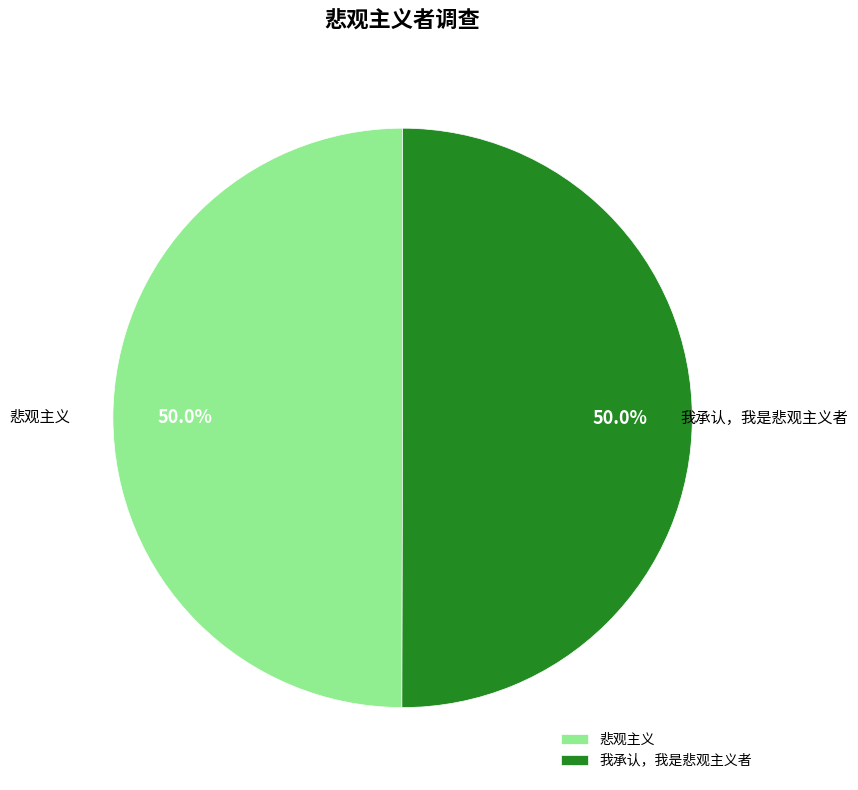

Combined, what portion of the pie is 悲观主义 and 我承认，我是悲观主义者?

100.0%